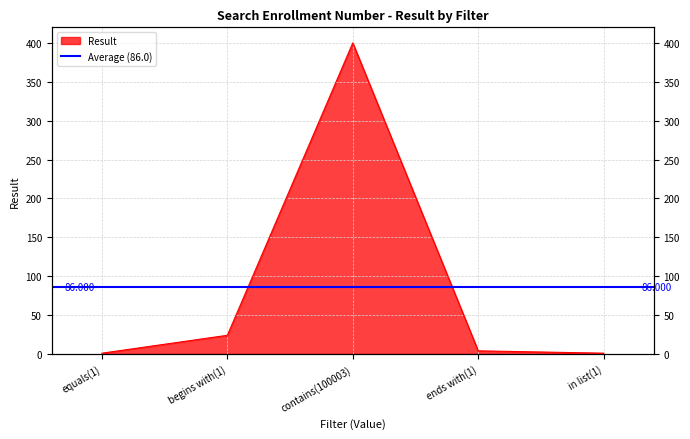

Which has a higher value, in list(1) or contains(100003)?

contains(100003)